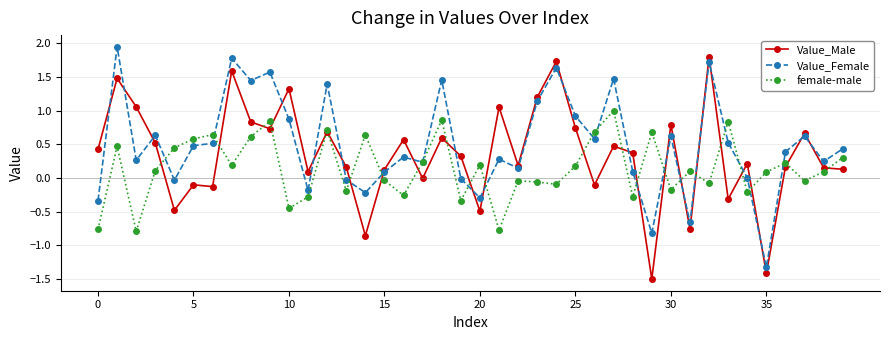

What is the lowest value of the Value_Female series?

-1.3